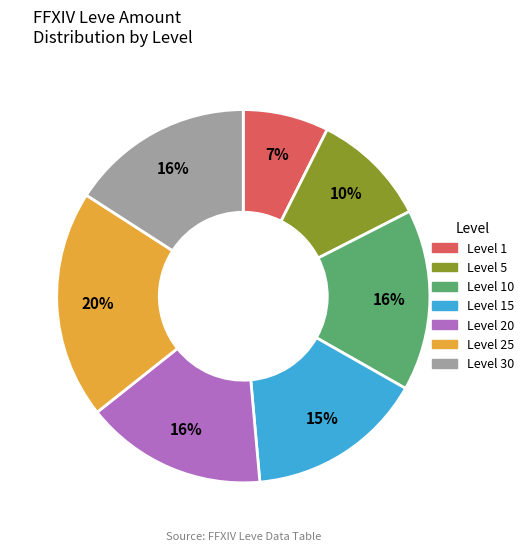

Count the number of slices in the pie.

7